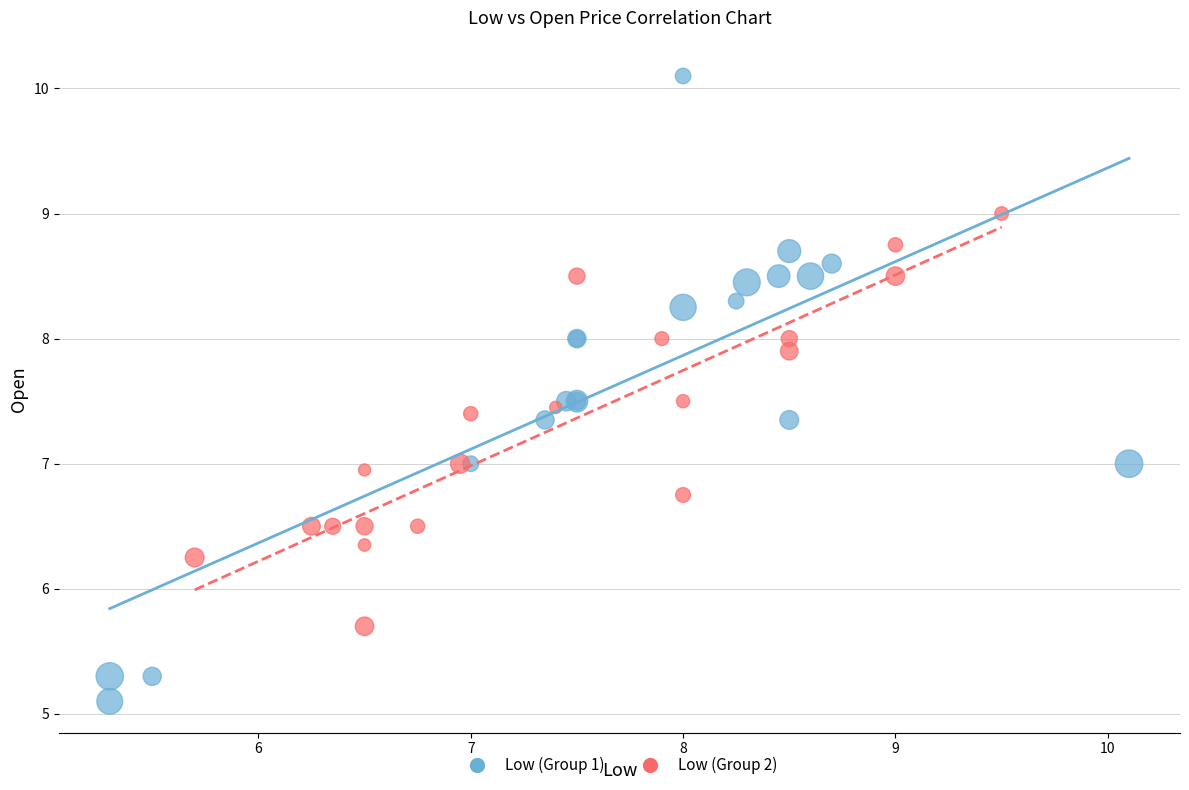

Which series reaches the minimum Y coordinate?

Low (Group 1)